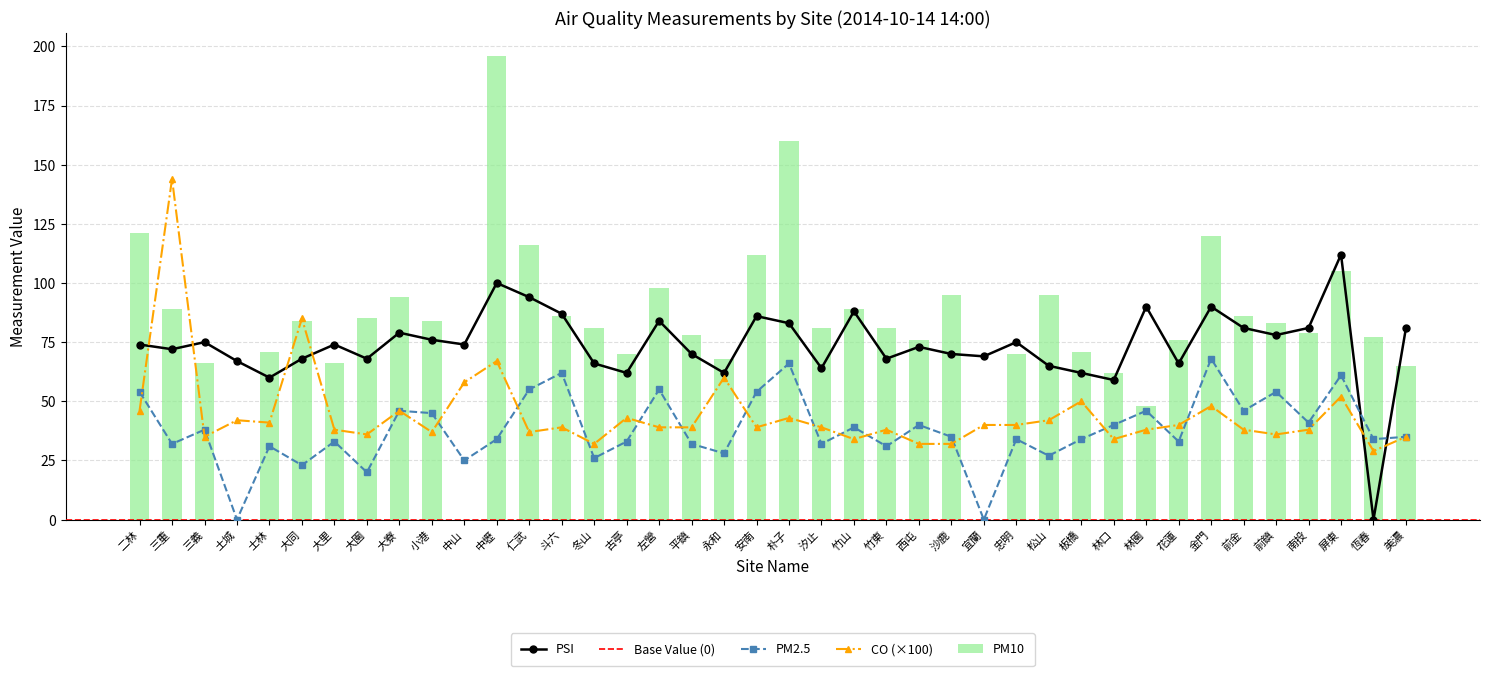

What is the label of the 28th bar from the left?

忠明